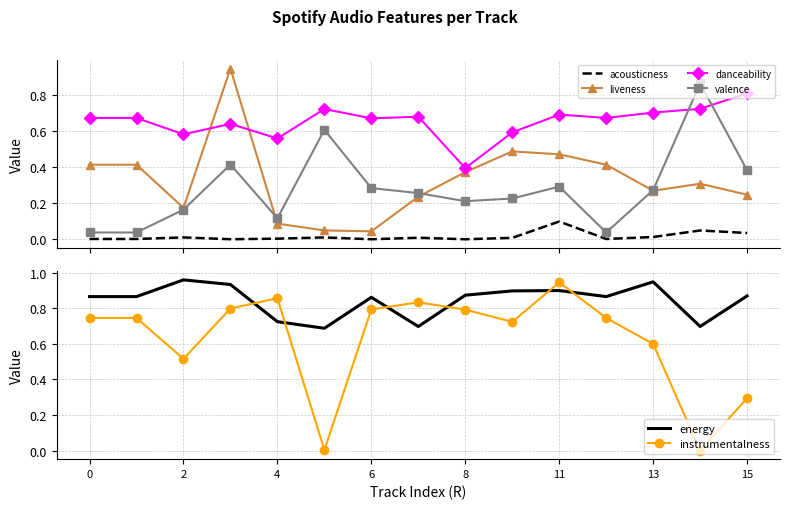

True or false: acousticness and valence intersect in this chart.

False